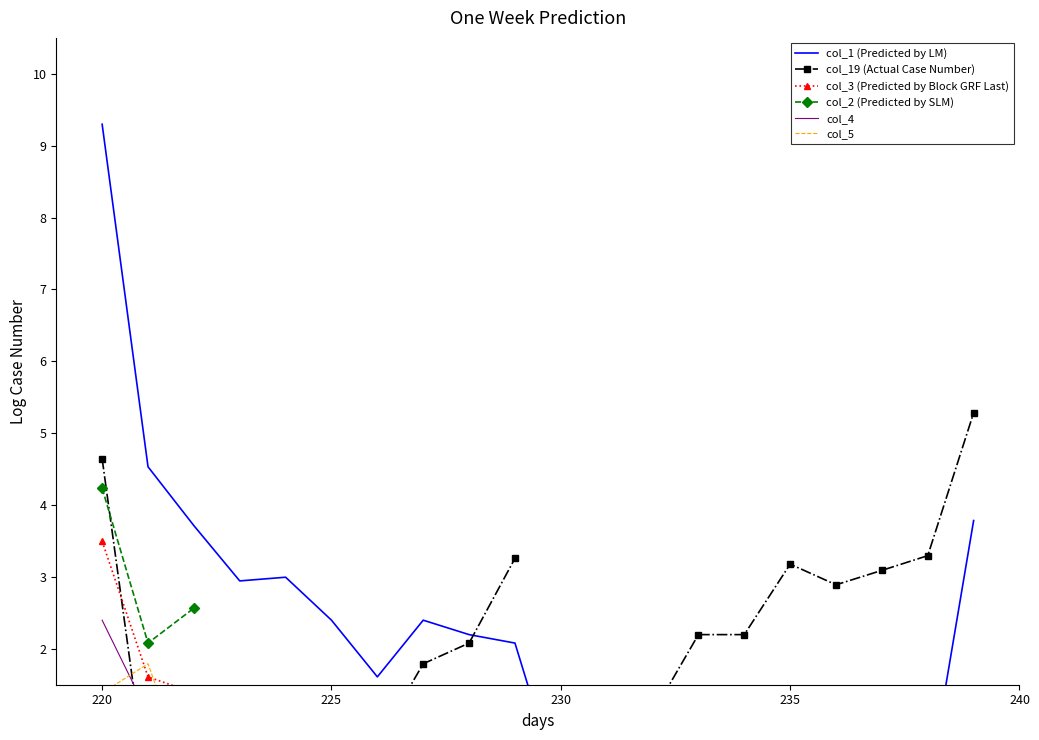

At which category is the sum across all series the highest?

220